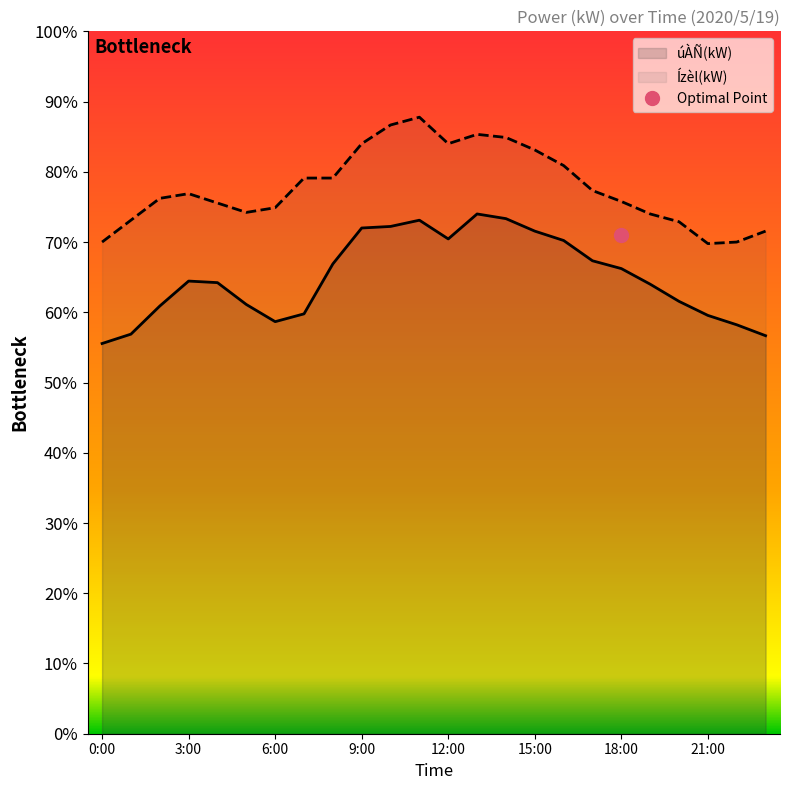

Which series changed the most between 21:00 and 23:00?

úÀÑ(kW)